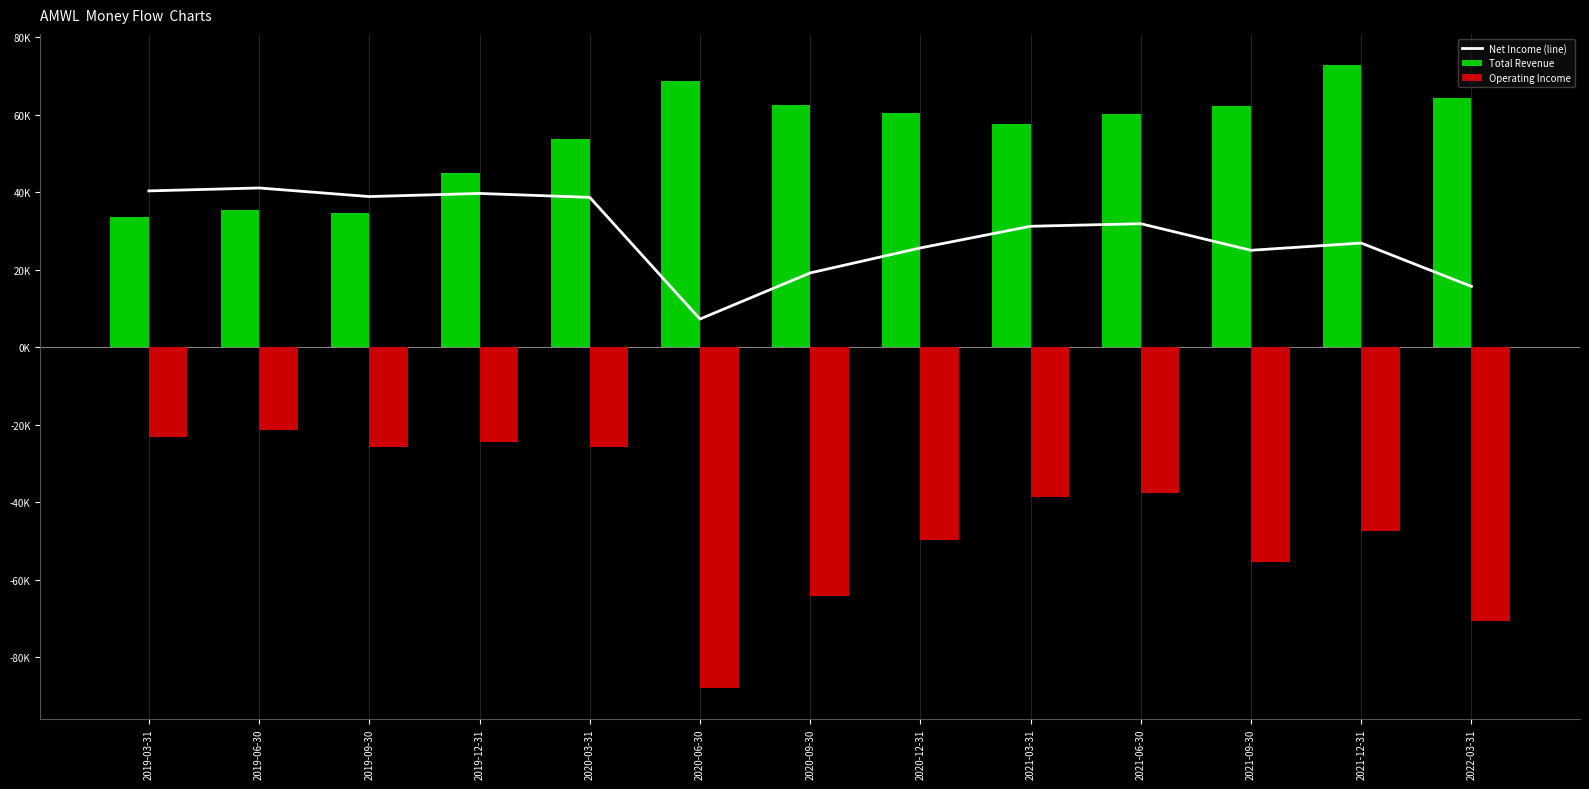

At which category does the chart reach its minimum across all series?

2020-06-30